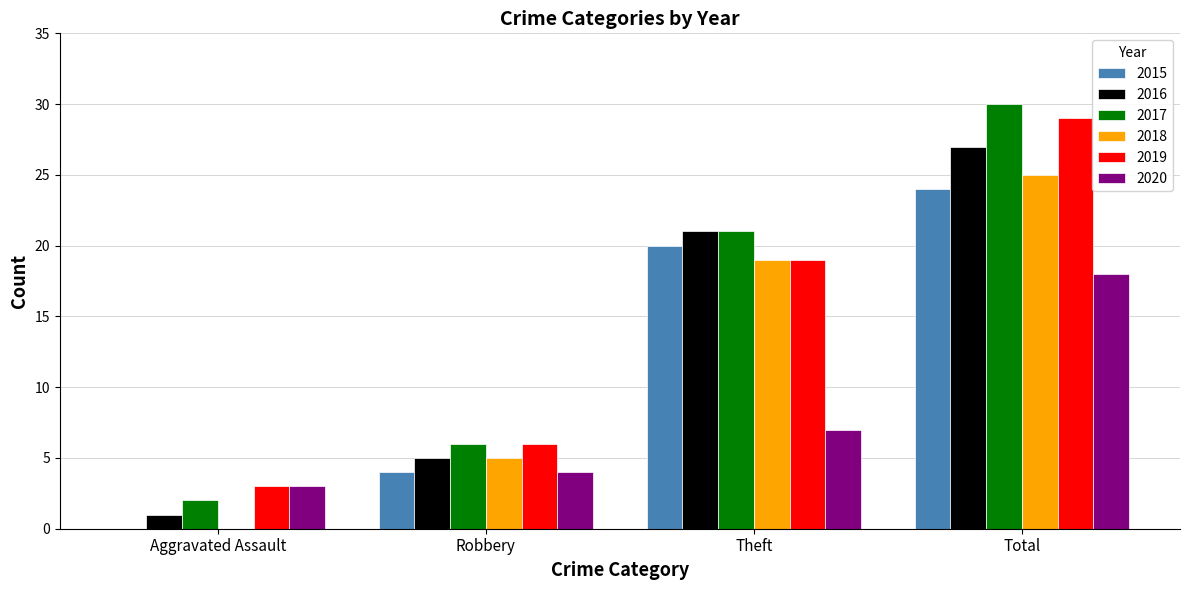

Is it true that 2017 equals 6 at Robbery?

True